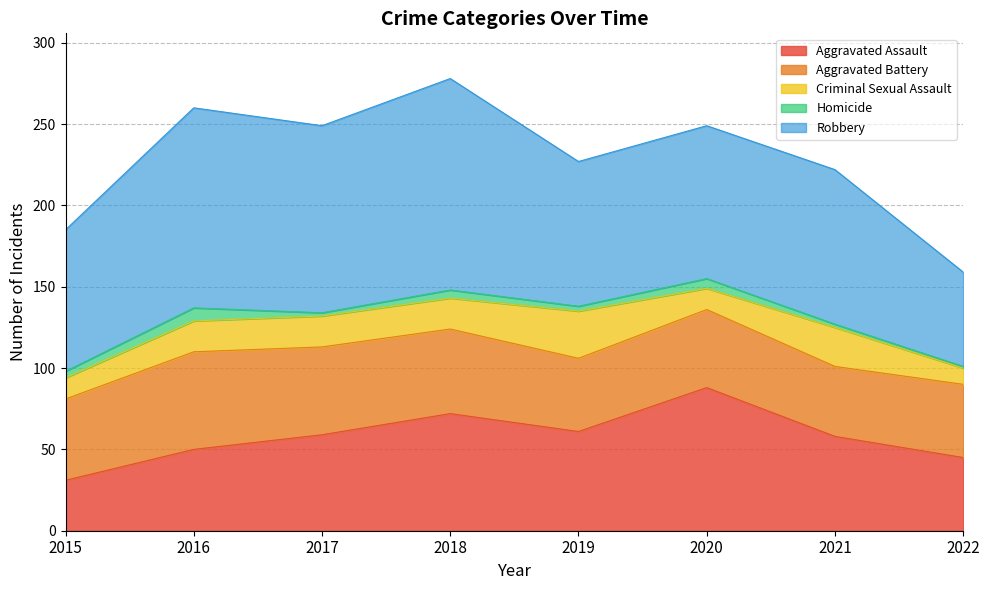

What is the spread (max minus min) of values at 2016?

115